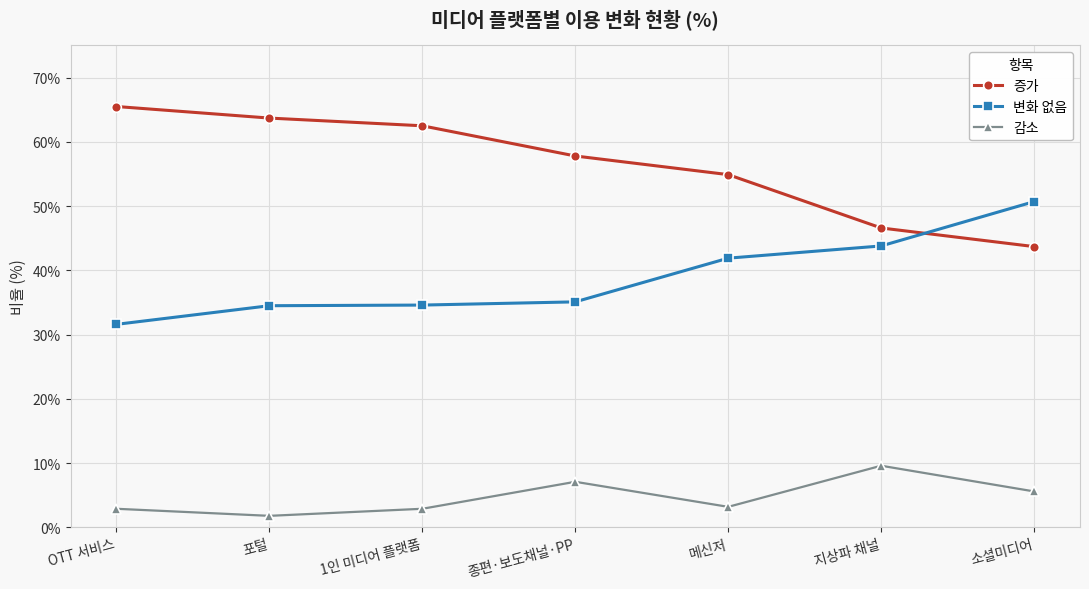

What is the label of the 3rd point from the left?

1인 미디어 플랫폼